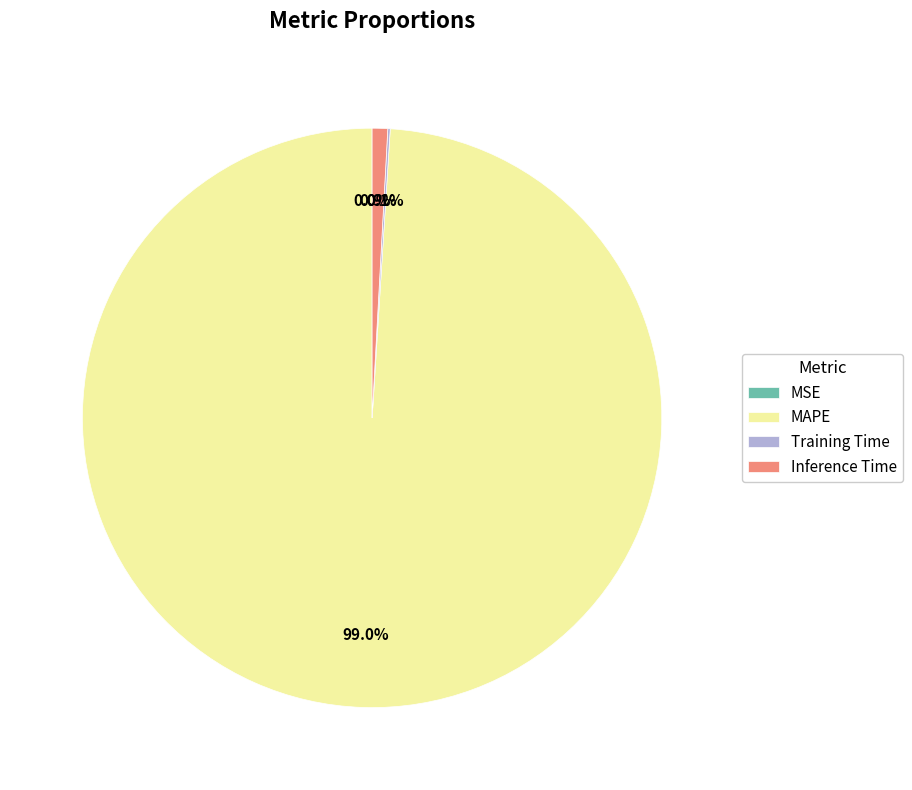

Does MAPE represent more than half of the total?

Yes